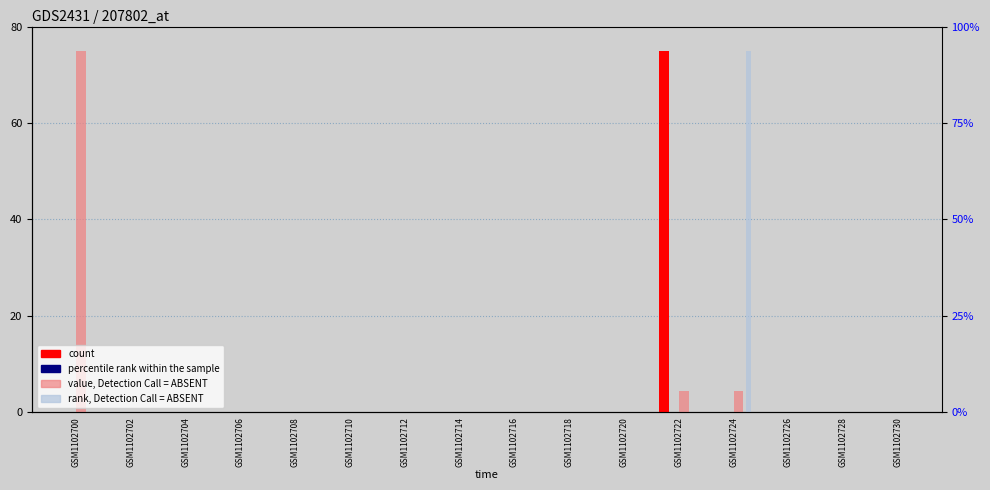

True or false: value, Detection Call = ABSENT has a value of 43.6 at GSM1102728.

False